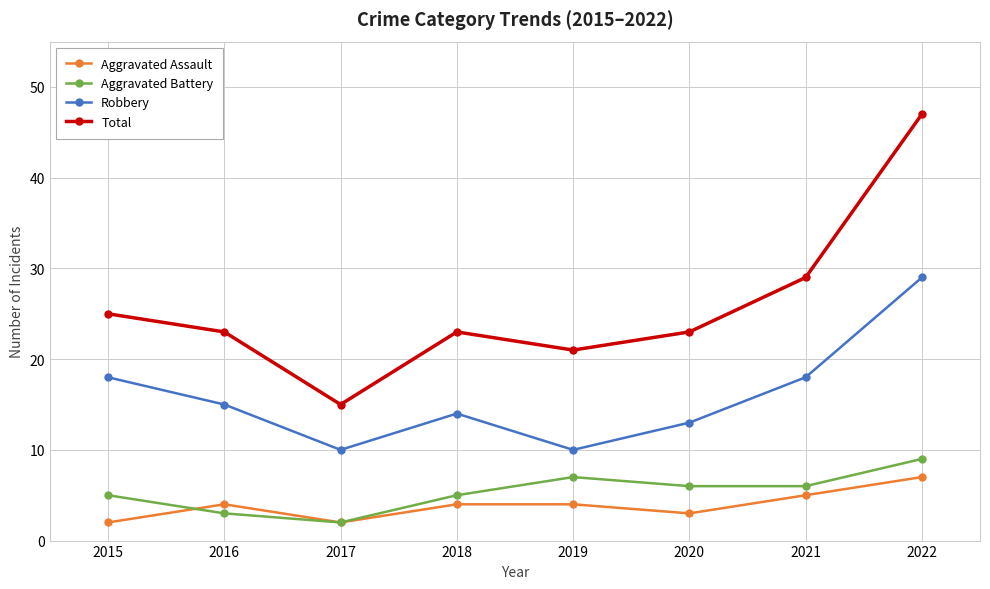

Does the chart have visible grid lines?

Yes